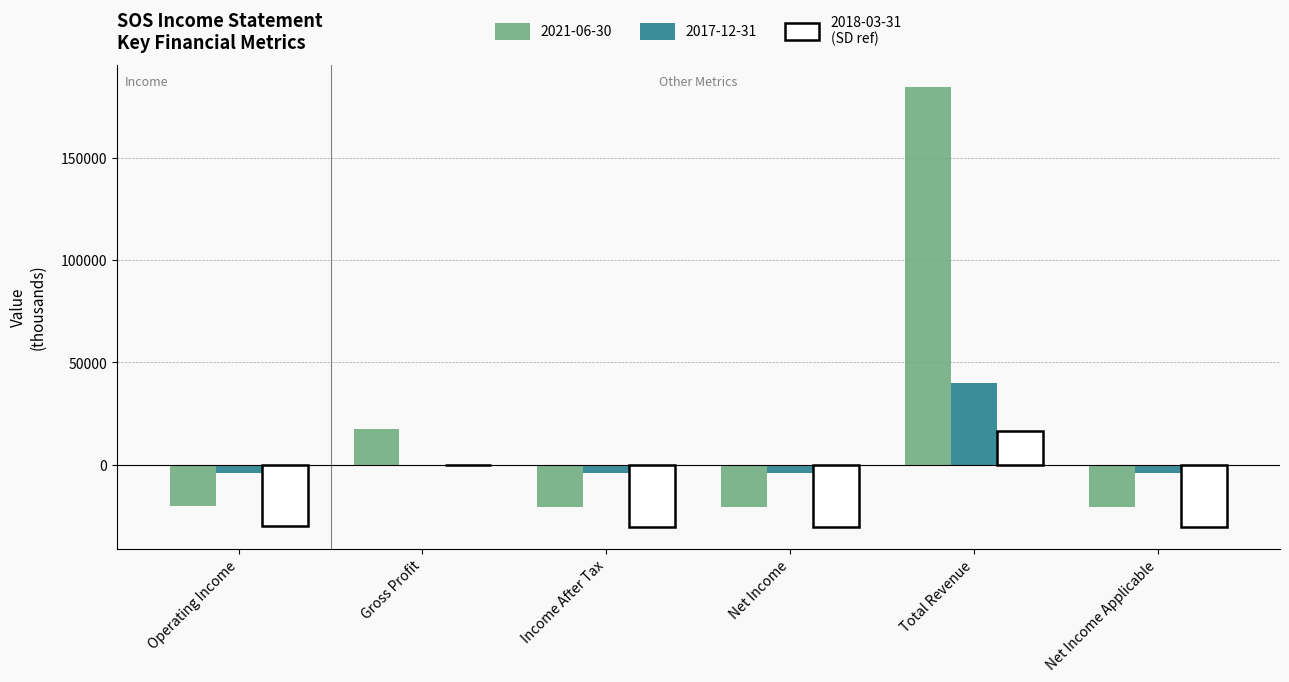

Which label corresponds to the largest value in the chart?

Total Revenue